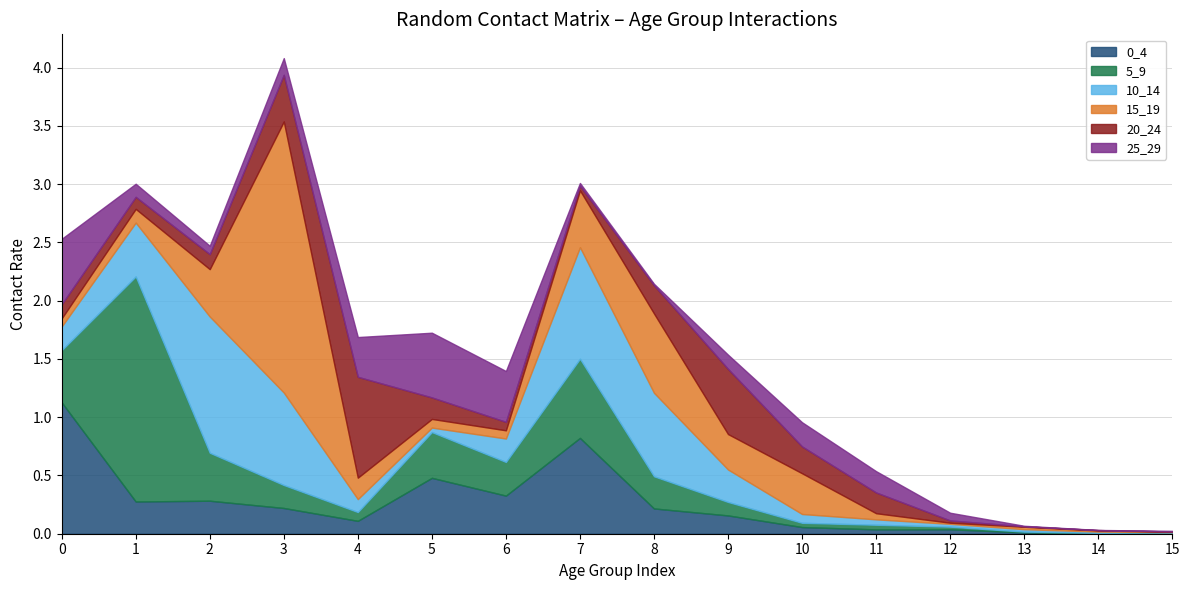

Where is 5_9 nearest to the value 0?

14